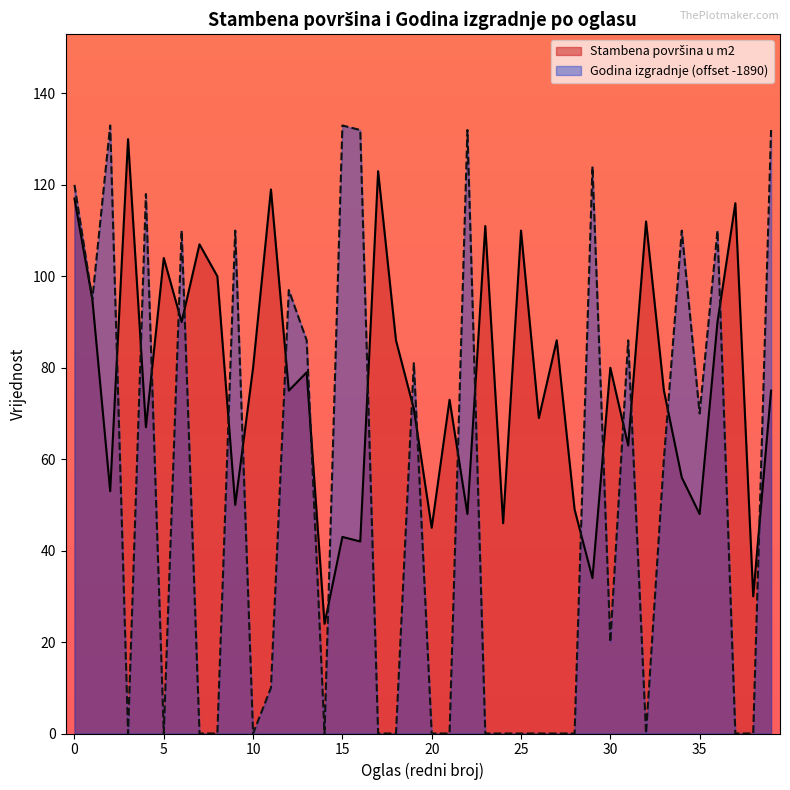

Where is the data nearest to the value 77?

12